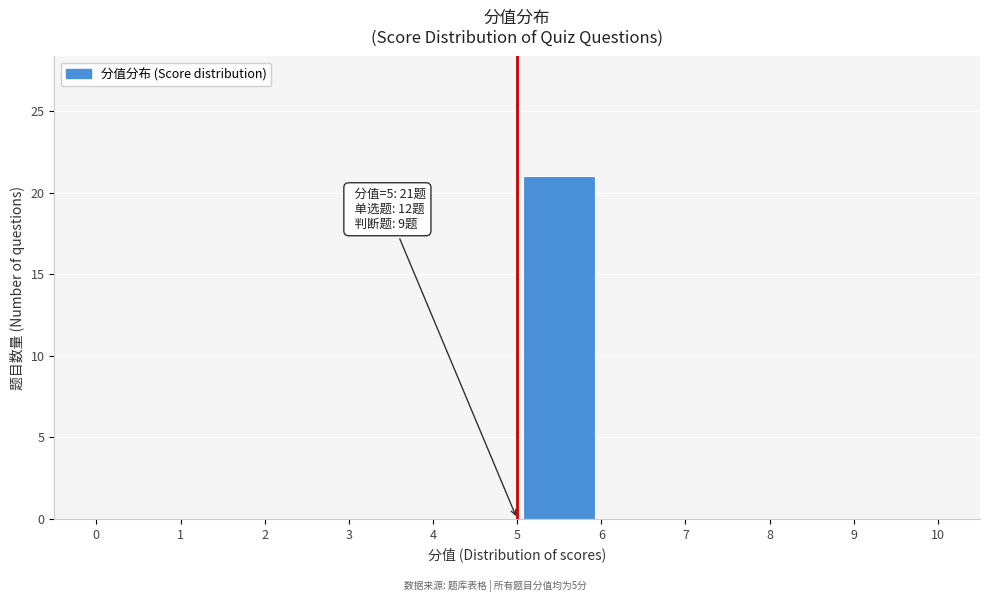

Over which range of the x-axis is the bar tallest?

5 to 6